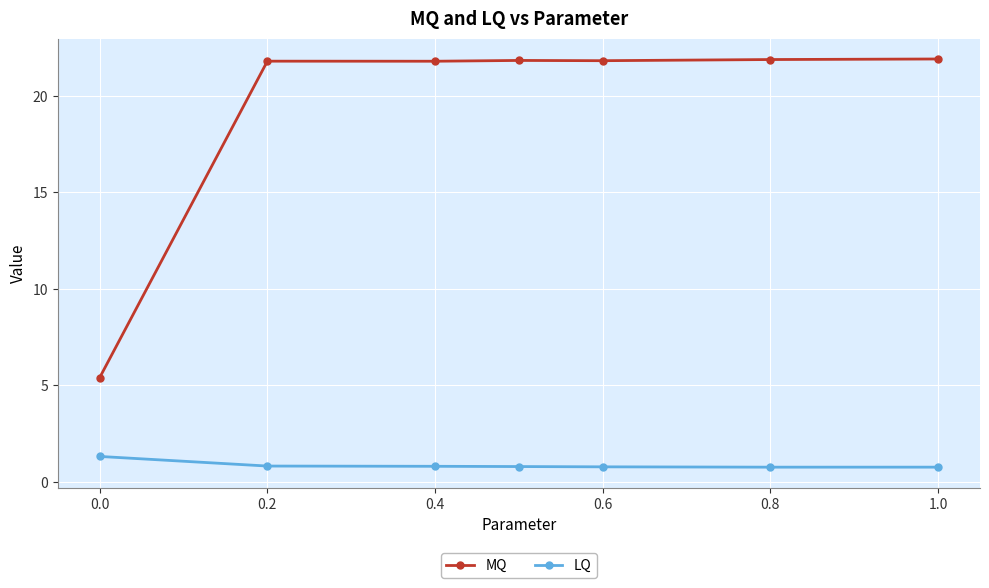

List the series in order of their overall mean, lowest first.

LQ, MQ